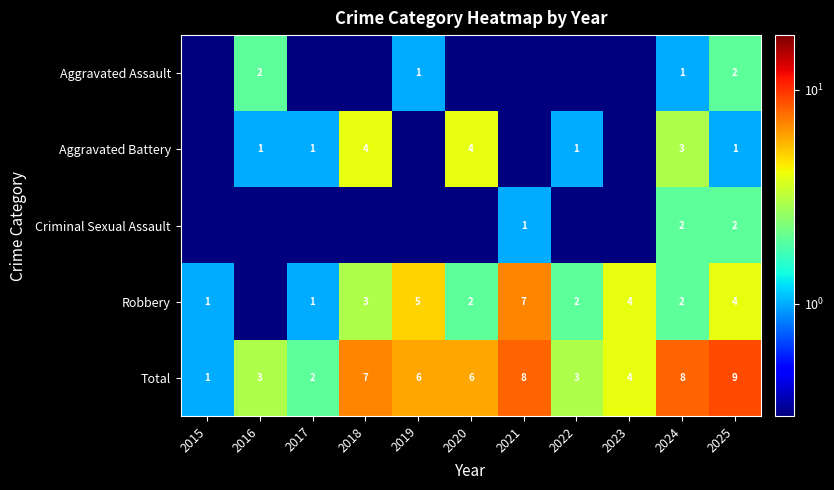

At how many categories does at least one series exceed 0?

11